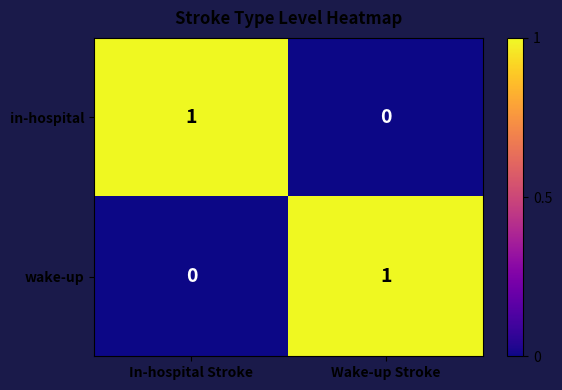

Is the value of wake-up at In-hospital Stroke greater than the value of in-hospital at In-hospital Stroke?

No